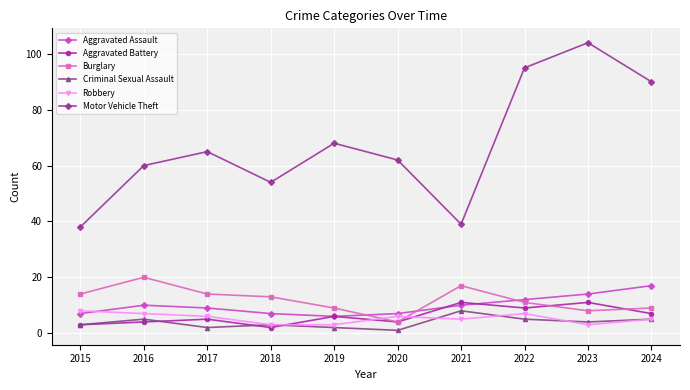

Reading left to right, what are all the values shown in this chart?

Aggravated Assault: 2015=7	2016=10	2017=9	2018=7	2019=6	2020=7	2021=10	2022=12	2023=14	2024=17
Aggravated Battery: 2015=3	2016=4	2017=5	2018=2	2019=6	2020=4	2021=11	2022=9	2023=11	2024=7
Burglary: 2015=14	2016=20	2017=14	2018=13	2019=9	2020=4	2021=17	2022=11	2023=8	2024=9
Criminal Sexual Assault: 2015=3	2016=5	2017=2	2018=3	2019=2	2020=1	2021=8	2022=5	2023=4	2024=5
Robbery: 2015=8	2016=7	2017=6	2018=3	2019=3	2020=6	2021=5	2022=7	2023=3	2024=5
Motor Vehicle Theft: 2015=38	2016=60	2017=65	2018=54	2019=68	2020=62	2021=39	2022=95	2023=104	2024=90